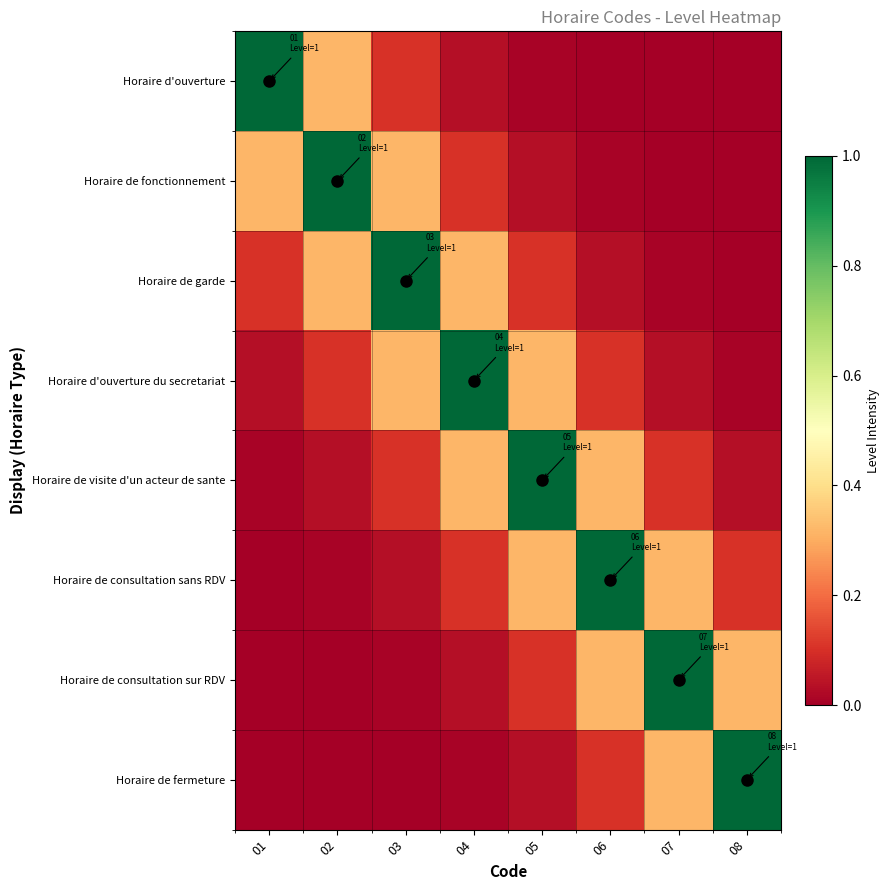

Reading left to right, list all the values displayed in this chart.

Horaire d'ouverture: 01=1.0	02=0.3	03=0.1	04=0.0	05=0.0	06=0.0	07=0.0	08=0.0
Horaire de fonctionnement: 01=0.3	02=1.0	03=0.3	04=0.1	05=0.0	06=0.0	07=0.0	08=0.0
Horaire de garde: 01=0.1	02=0.3	03=1.0	04=0.3	05=0.1	06=0.0	07=0.0	08=0.0
Horaire d'ouverture du secretariat: 01=0.0	02=0.1	03=0.3	04=1.0	05=0.3	06=0.1	07=0.0	08=0.0
Horaire de visite d'un acteur de sante: 01=0.0	02=0.0	03=0.1	04=0.3	05=1.0	06=0.3	07=0.1	08=0.0
Horaire de consultation sans RDV: 01=0.0	02=0.0	03=0.0	04=0.1	05=0.3	06=1.0	07=0.3	08=0.1
Horaire de consultation sur RDV: 01=0.0	02=0.0	03=0.0	04=0.0	05=0.1	06=0.3	07=1.0	08=0.3
Horaire de fermeture: 01=0.0	02=0.0	03=0.0	04=0.0	05=0.0	06=0.1	07=0.3	08=1.0